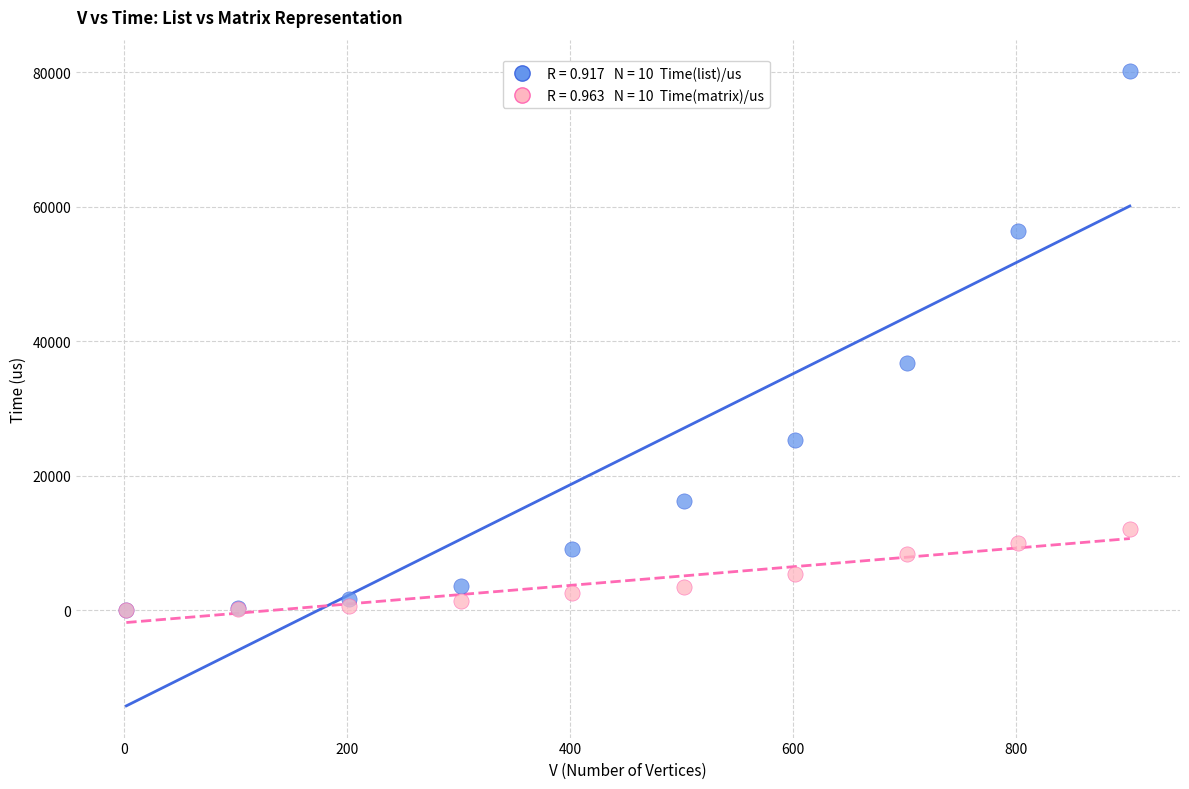

Across all series, what Y value is closest to 40074?

36837.5